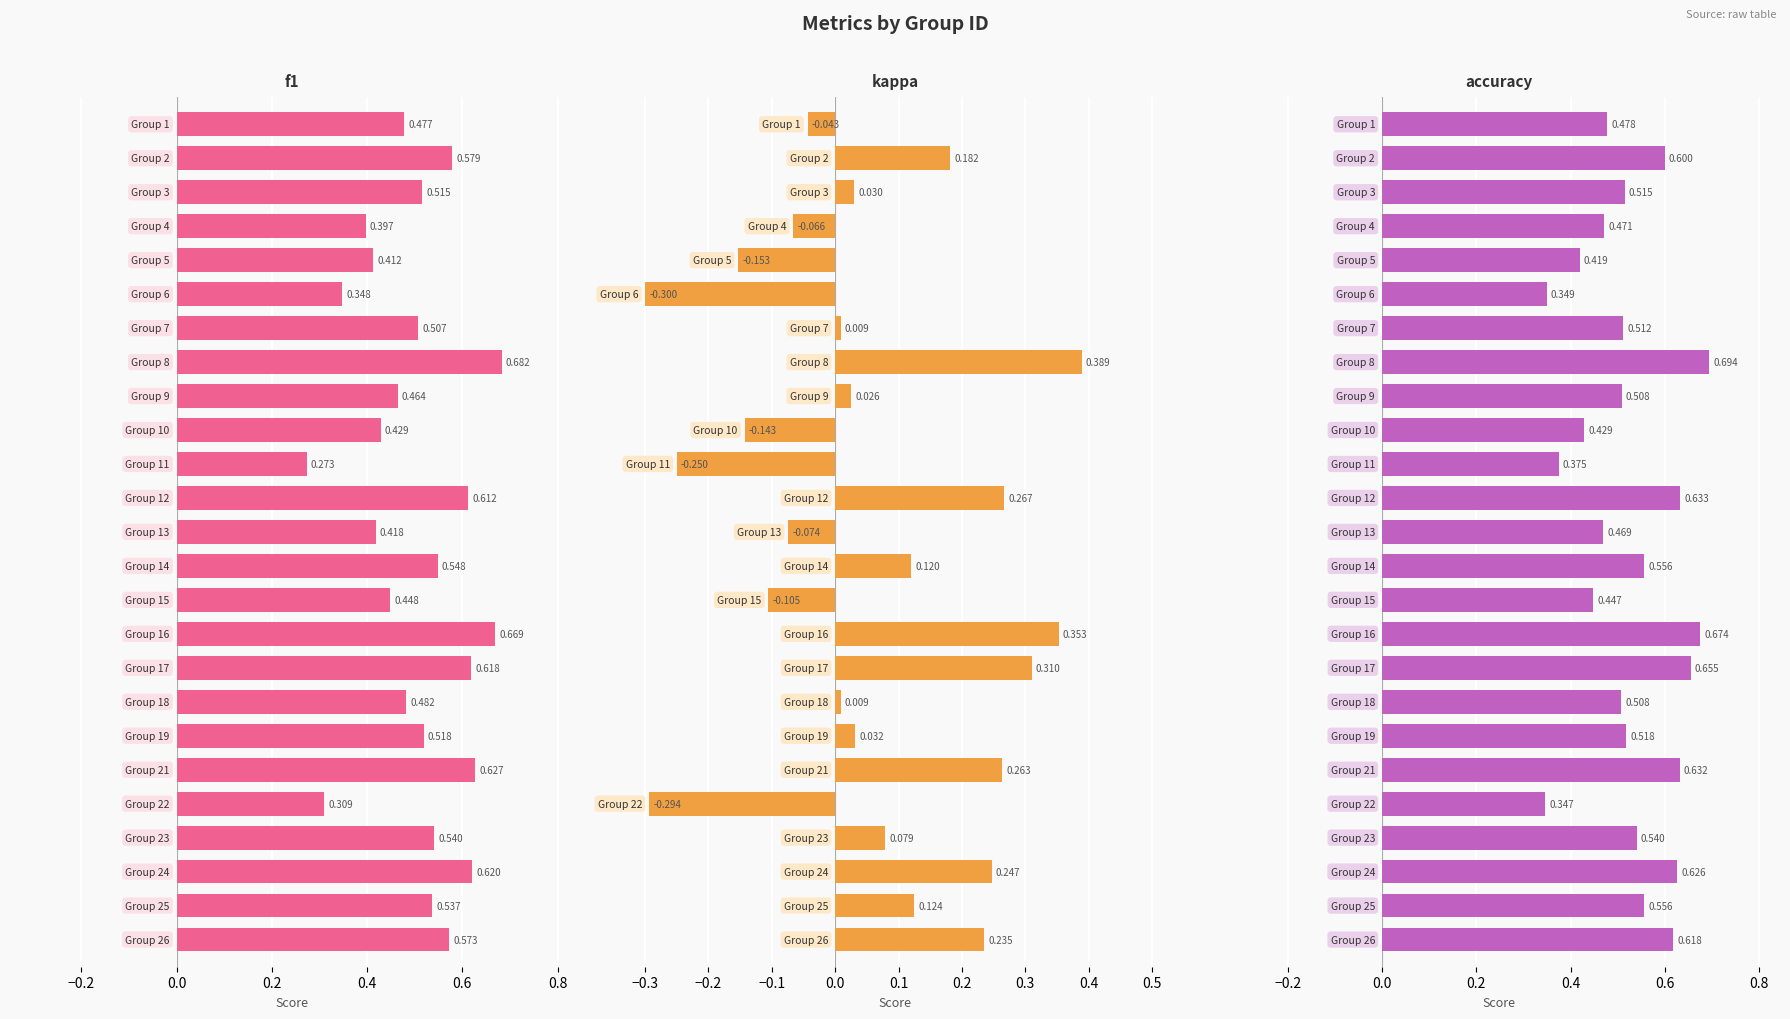

What is the value of the f1 bar at the 9th from the left?

0.5